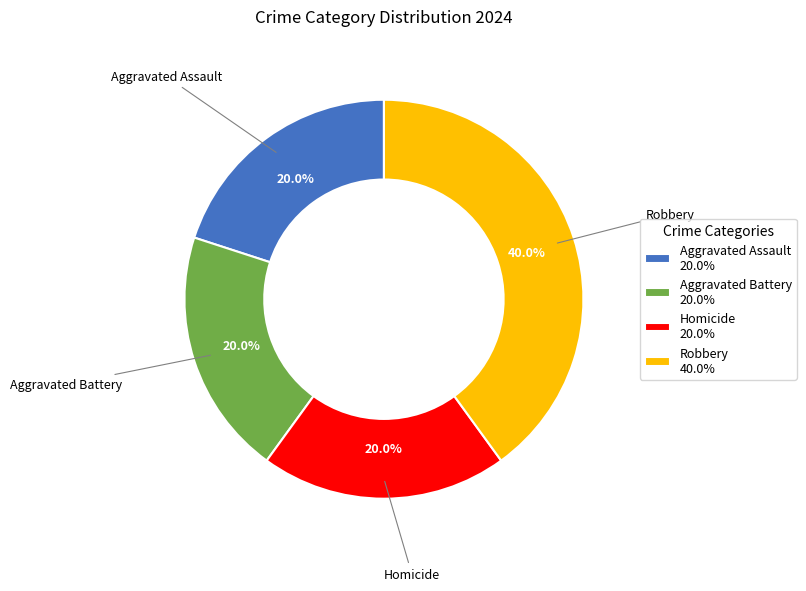

How many slices are in this pie chart?

4